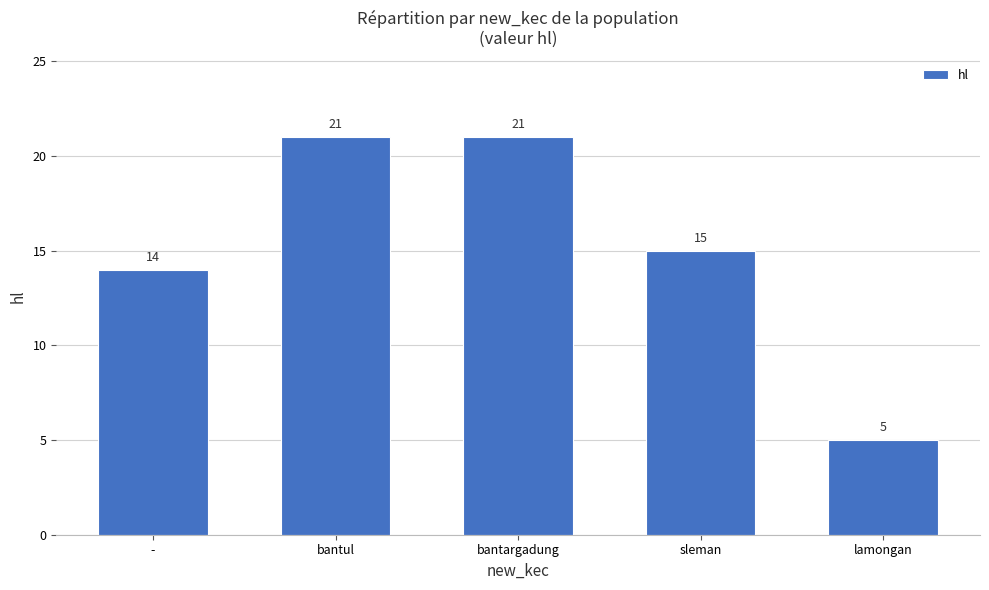

What is the label of the 3rd bar from the left?

bantargadung